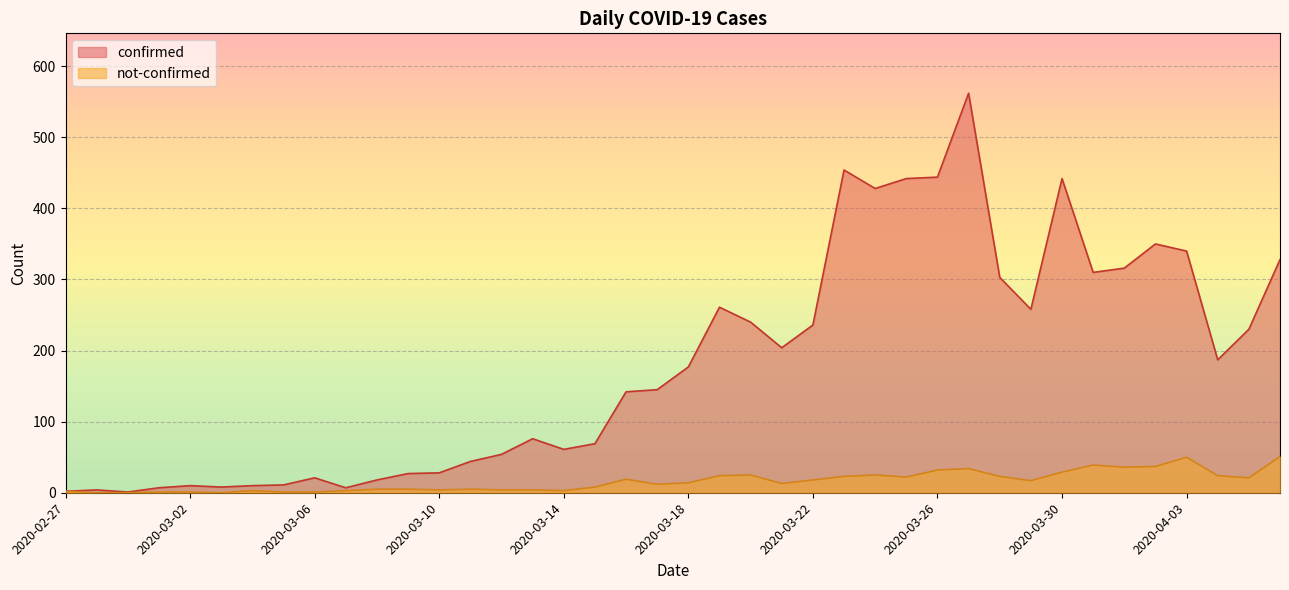

True or false: not-confirmed and confirmed cross at least once.

False